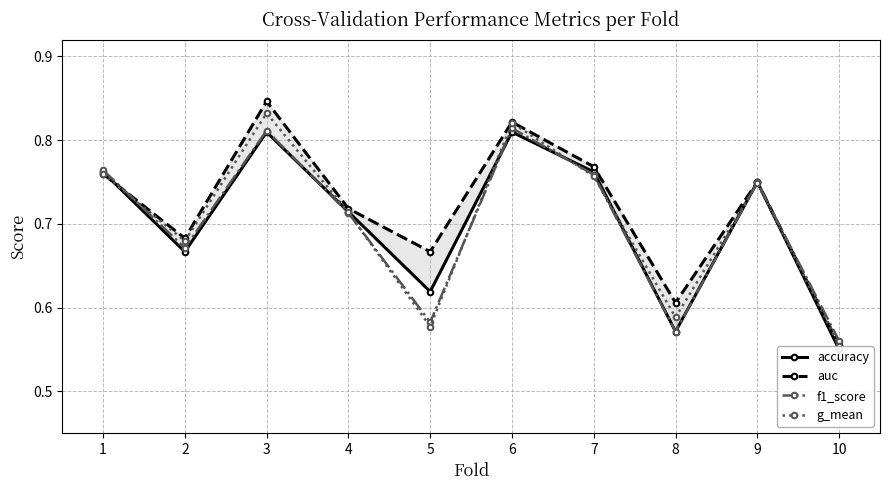

Which category has the lowest value across all series?

10